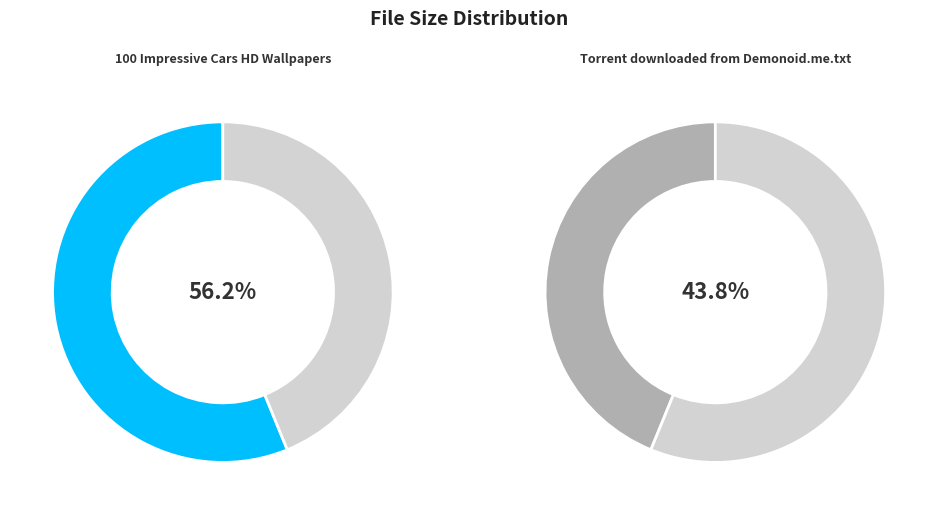

Do Torrent downloaded from Demonoid.me.txt and 100 Impressive Cars HD Wallpapers together represent more than half of the pie?

Yes